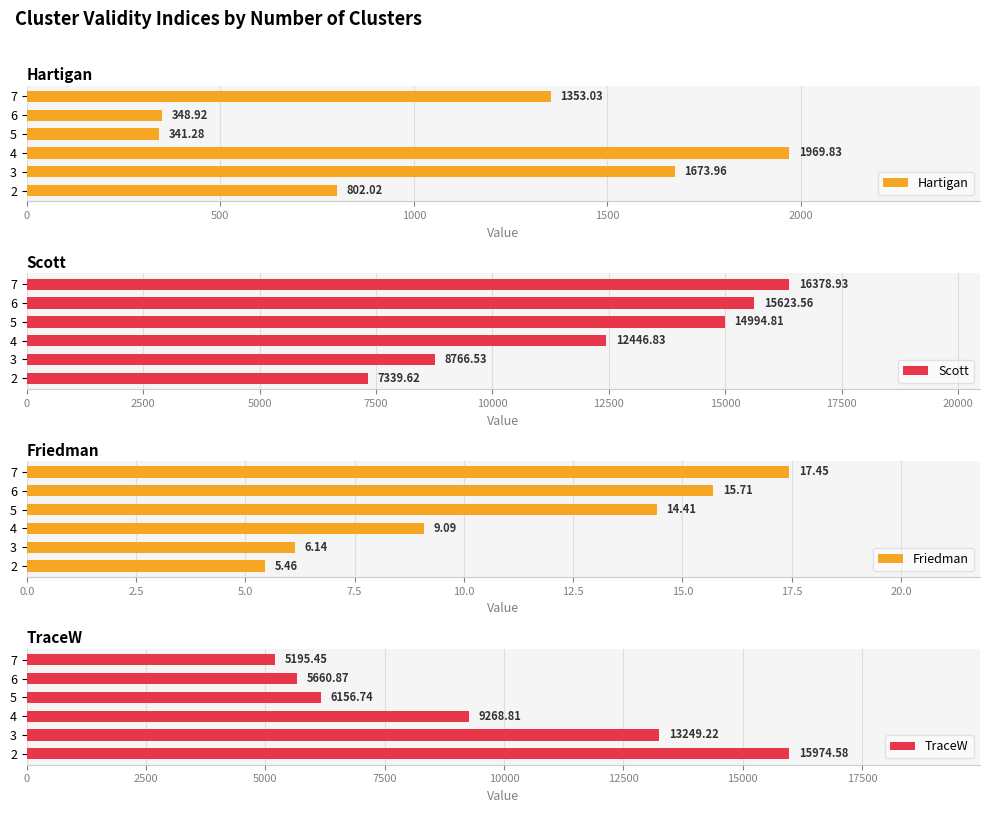

What is the sum of the Hartigan values at 7 and 5?

1694.3